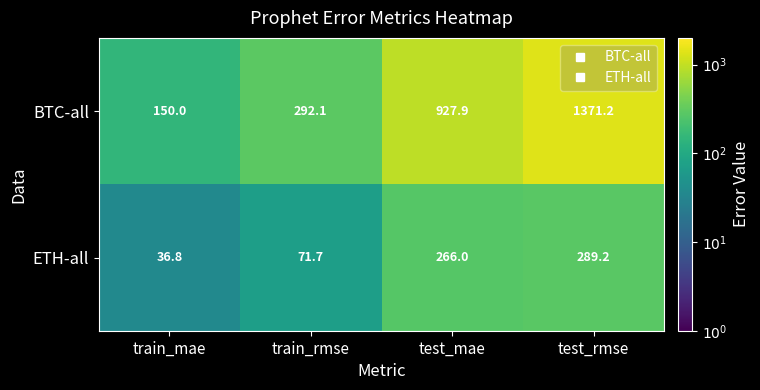

List the series in order of their peak value, highest first.

BTC-all, ETH-all